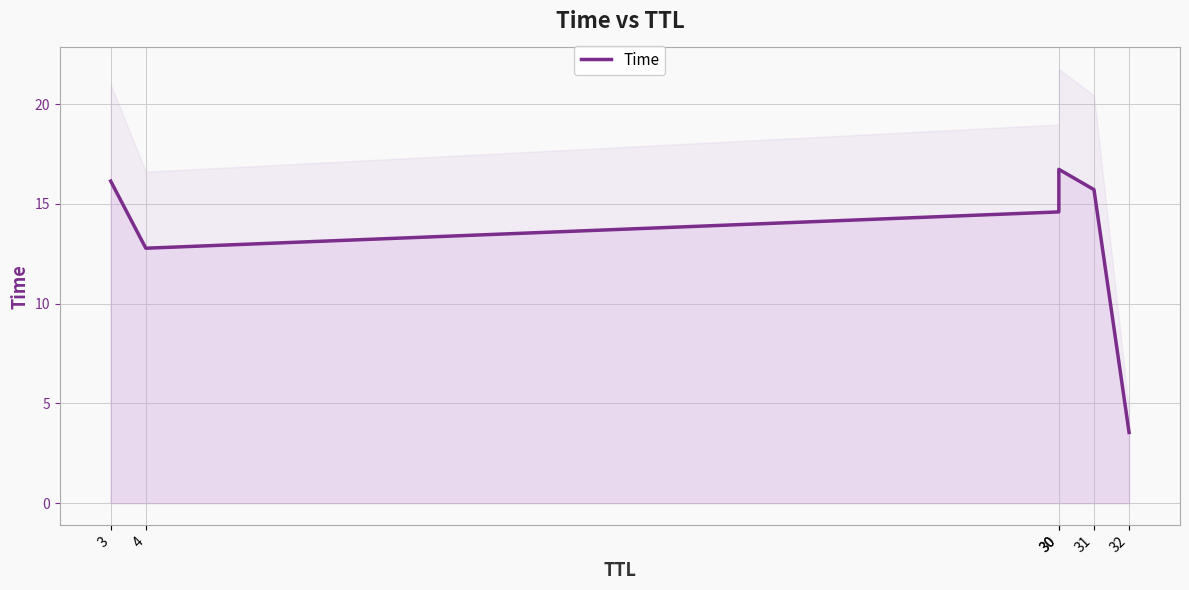

True or false: the data shows 15.7 at 31.

True